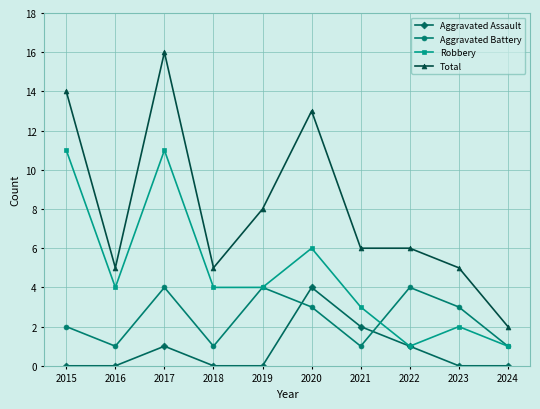

True or false: Aggravated Battery has a value of 6 at 2017.

False